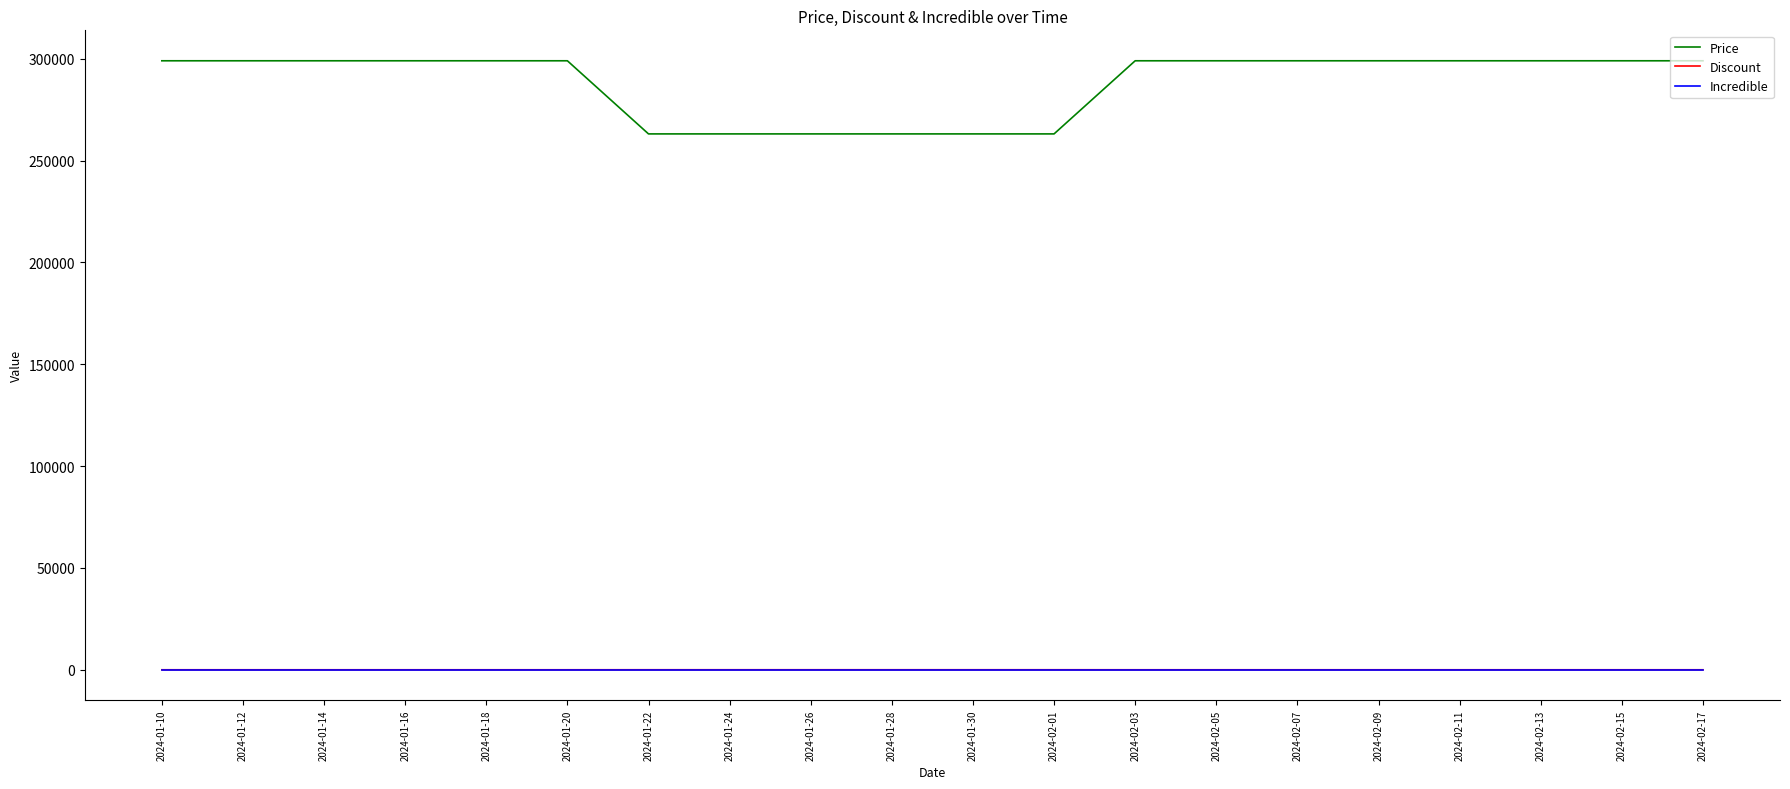

What is the difference between the second highest and second lowest values in the Discount series?

12